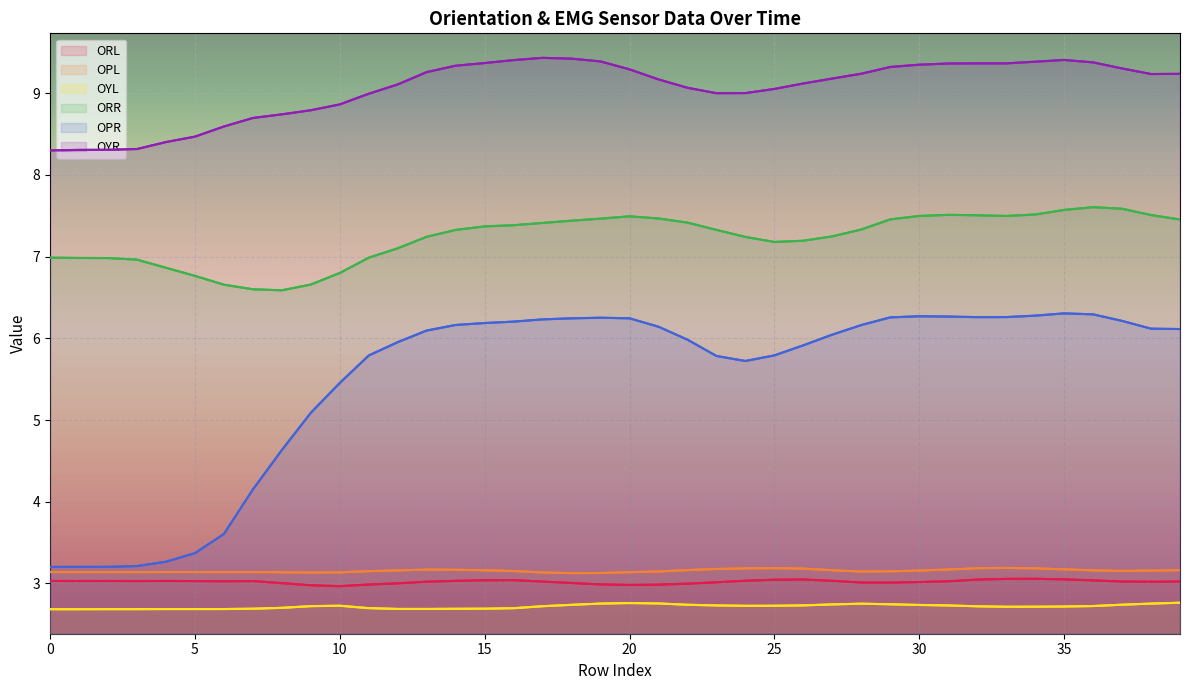

Which series has the largest total across all categories?

OYR